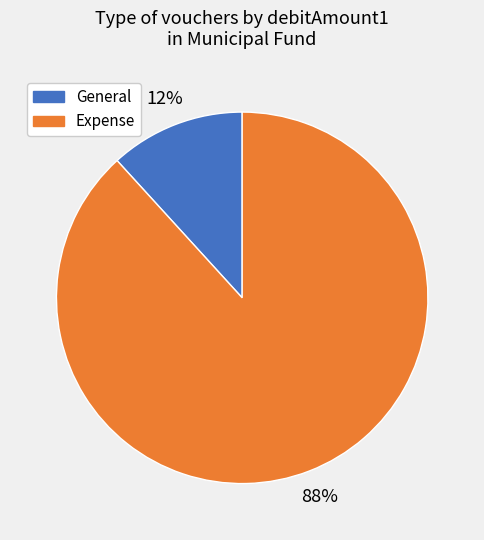

Count the number of slices in the pie.

2